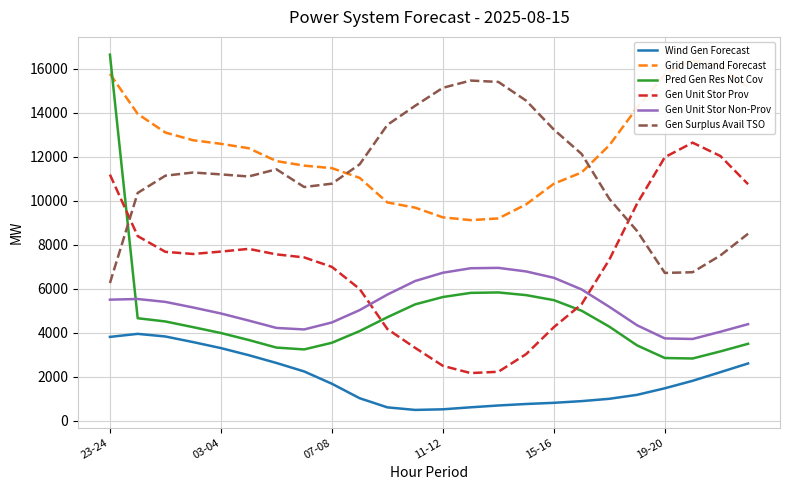

Which category has the lowest value in the Gen Surplus Avail TSO series?

23-24